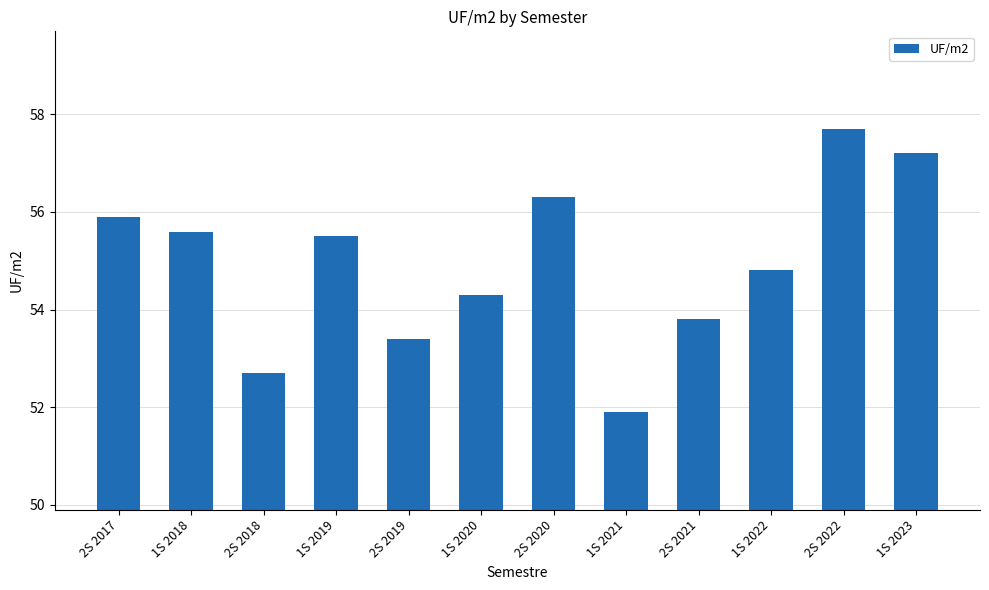

At which label does the data first exceed 55?

2S 2017